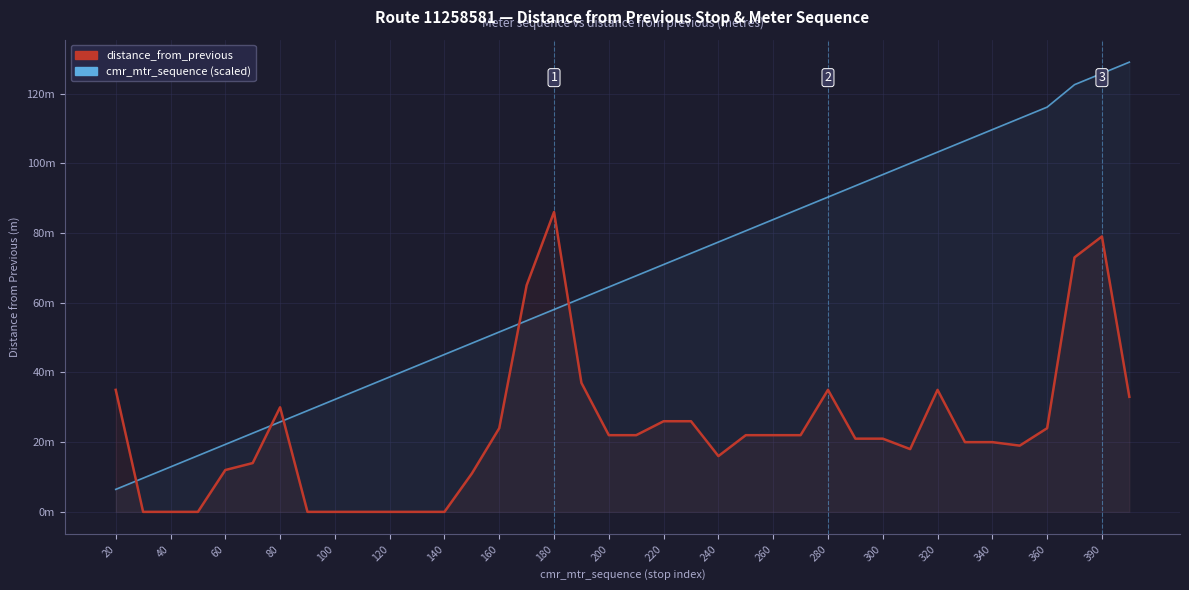

What is the sum of all cmr_mtr_sequence (scaled) values?

2521.9